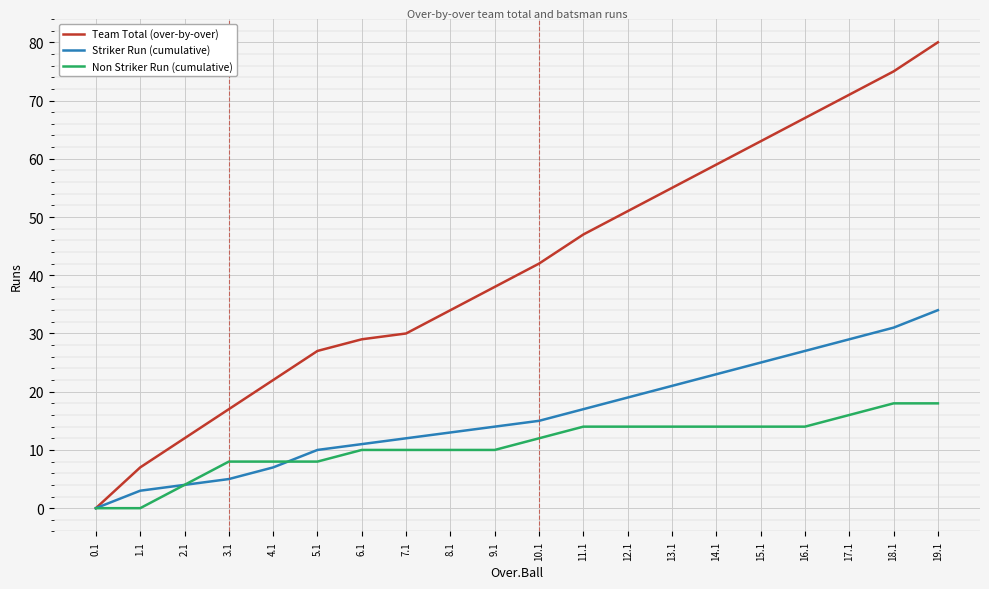

Reading left to right, transcribe all the data shown in this chart.

Team Total (over-by-over): 0.1=0	1.1=7	2.1=12	3.1=17	4.1=22	5.1=27	6.1=29	7.1=30	8.1=34	9.1=38	10.1=42	11.1=47	12.1=51	13.1=55	14.1=59	15.1=63	16.1=67	17.1=71	18.1=75	19.1=80
Striker Run (cumulative): 0.1=0	1.1=3	2.1=4	3.1=5	4.1=7	5.1=10	6.1=11	7.1=12	8.1=13	9.1=14	10.1=15	11.1=17	12.1=19	13.1=21	14.1=23	15.1=25	16.1=27	17.1=29	18.1=31	19.1=34
Non Striker Run (cumulative): 0.1=0	1.1=0	2.1=4	3.1=8	4.1=8	5.1=8	6.1=10	7.1=10	8.1=10	9.1=10	10.1=12	11.1=14	12.1=14	13.1=14	14.1=14	15.1=14	16.1=14	17.1=16	18.1=18	19.1=18